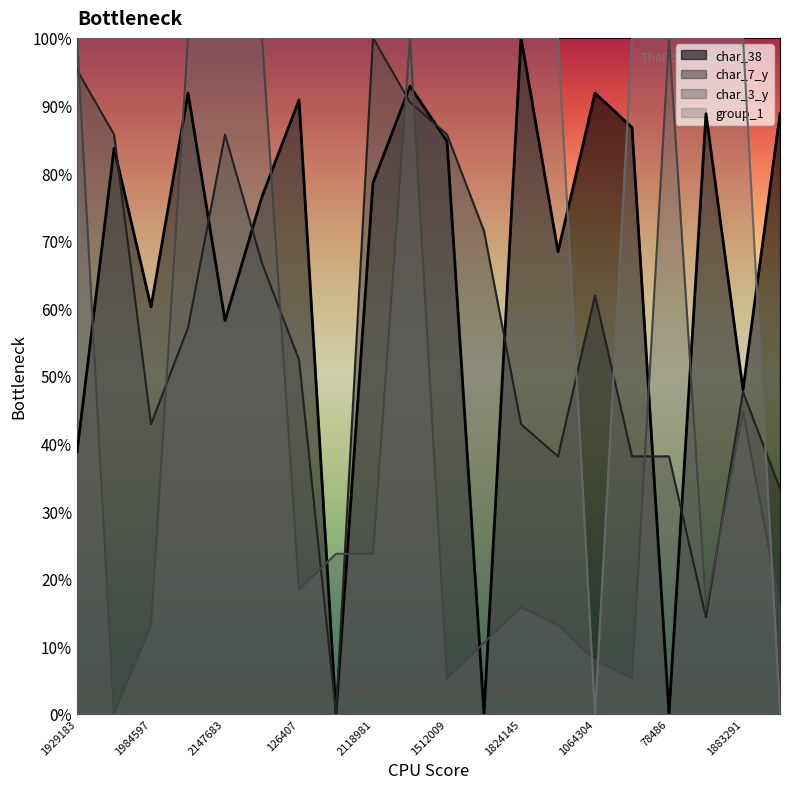

The char_3_y series shows 100.0 at 78486. True or false?

True